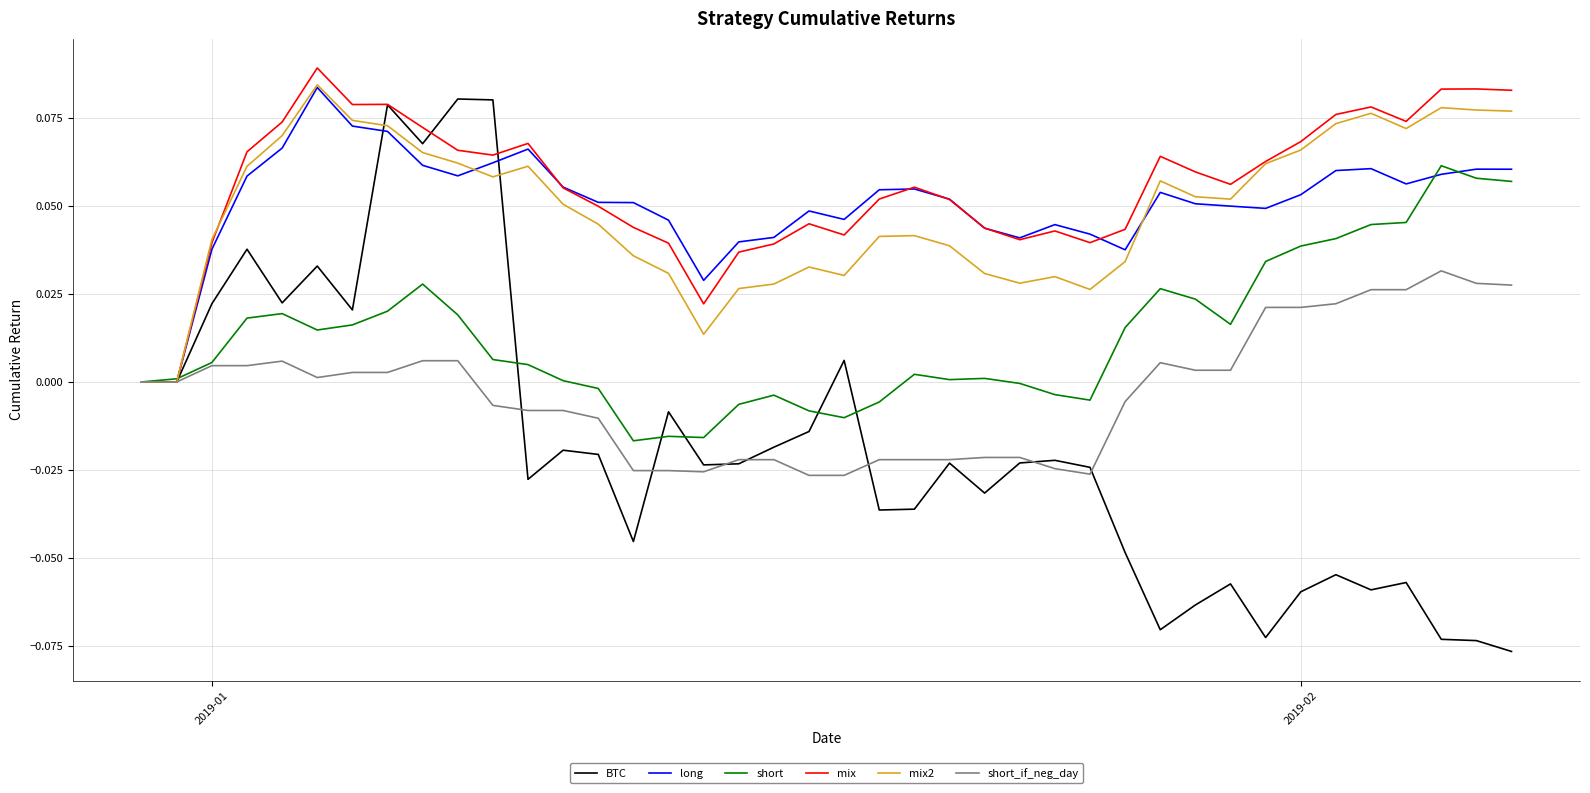

Which series has the widest spread of values?

BTC